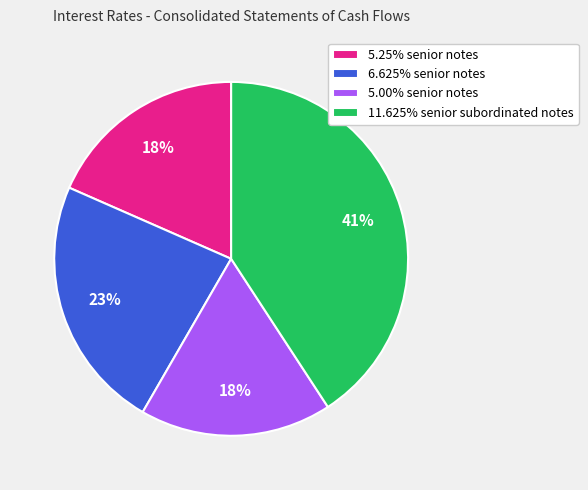

Do 5.25% senior notes and 11.625% senior subordinated notes together represent more than half of the pie?

Yes